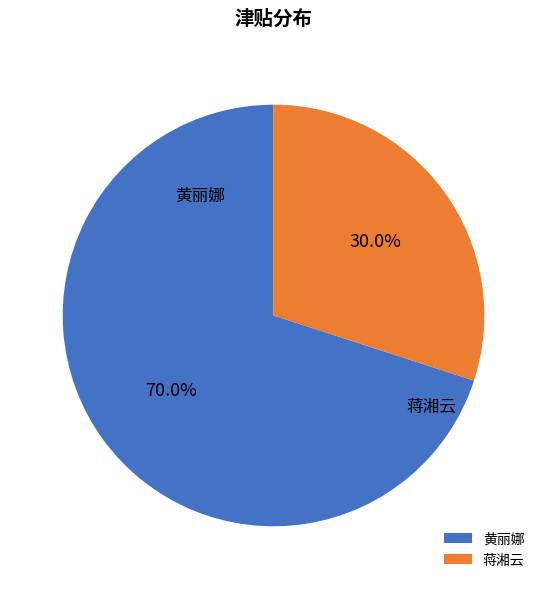

What is the ratio of the value at 蒋湘云 to the value at 黄丽娜?

0.4